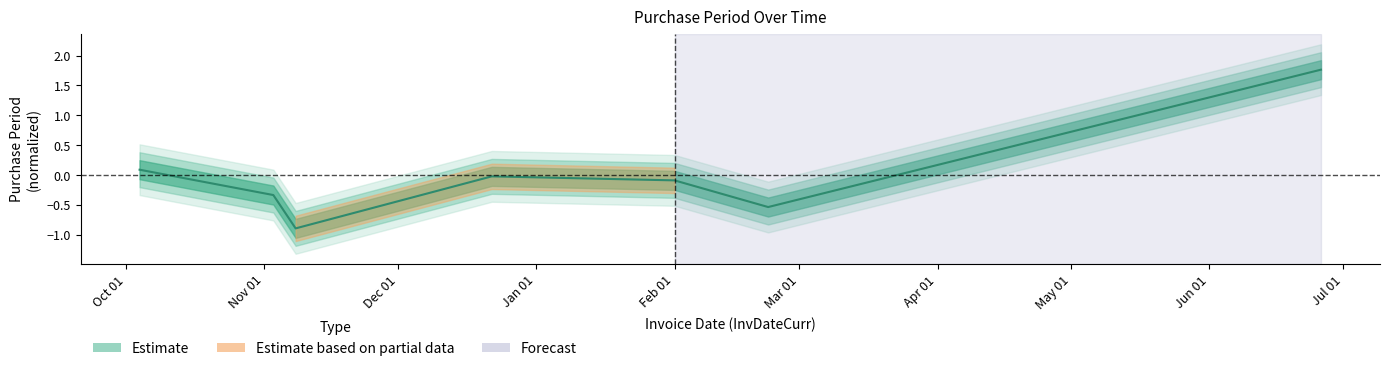

At which category does the data reach its first local peak?

2016-12-22